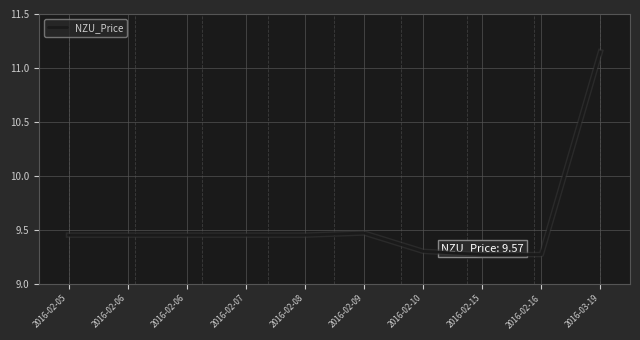

Read the value at 2016-03-19.

11.2